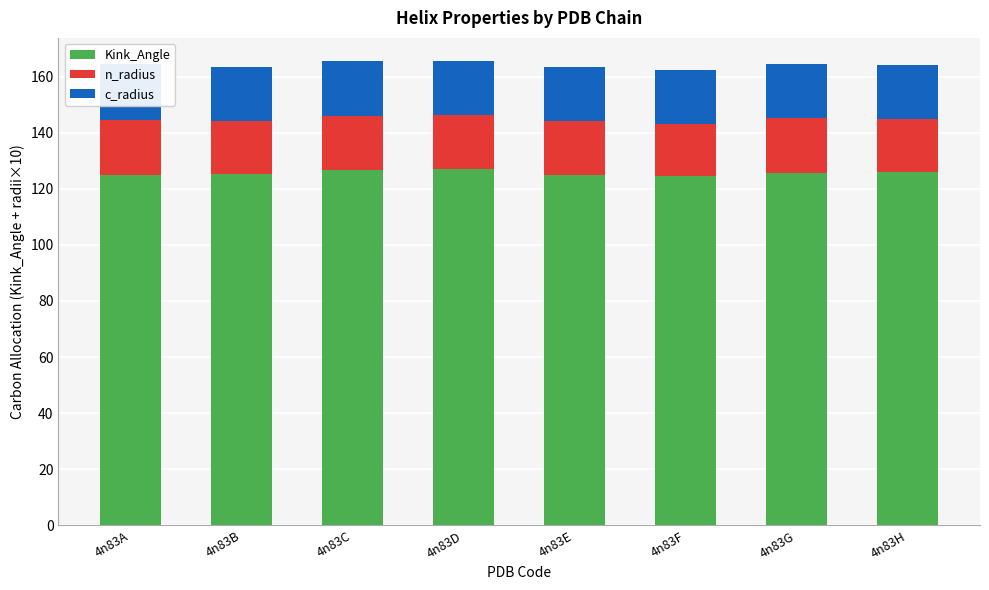

Rank the series by their maximum value, from highest to lowest.

Kink_Angle, c_radius, n_radius